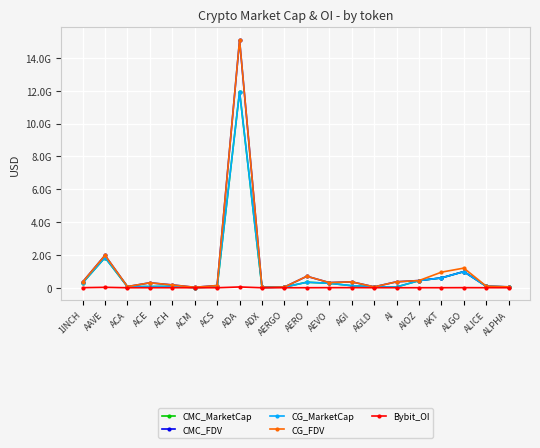

Rank the series by their maximum value, from highest to lowest.

CG_FDV, CMC_FDV, CMC_MarketCap, CG_MarketCap, Bybit_OI